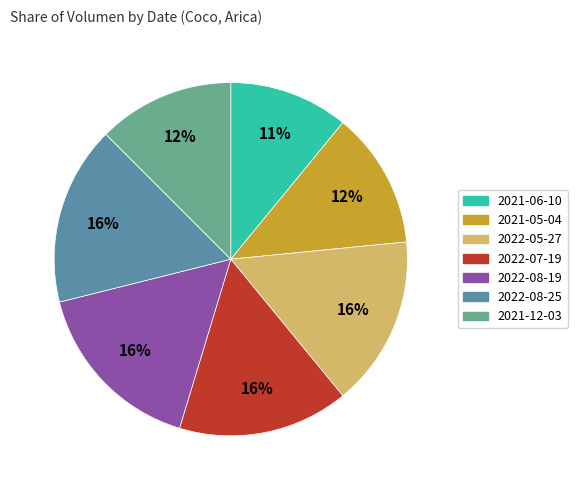

Do 2022-05-27 and 2021-06-10 together represent more than half of the pie?

No